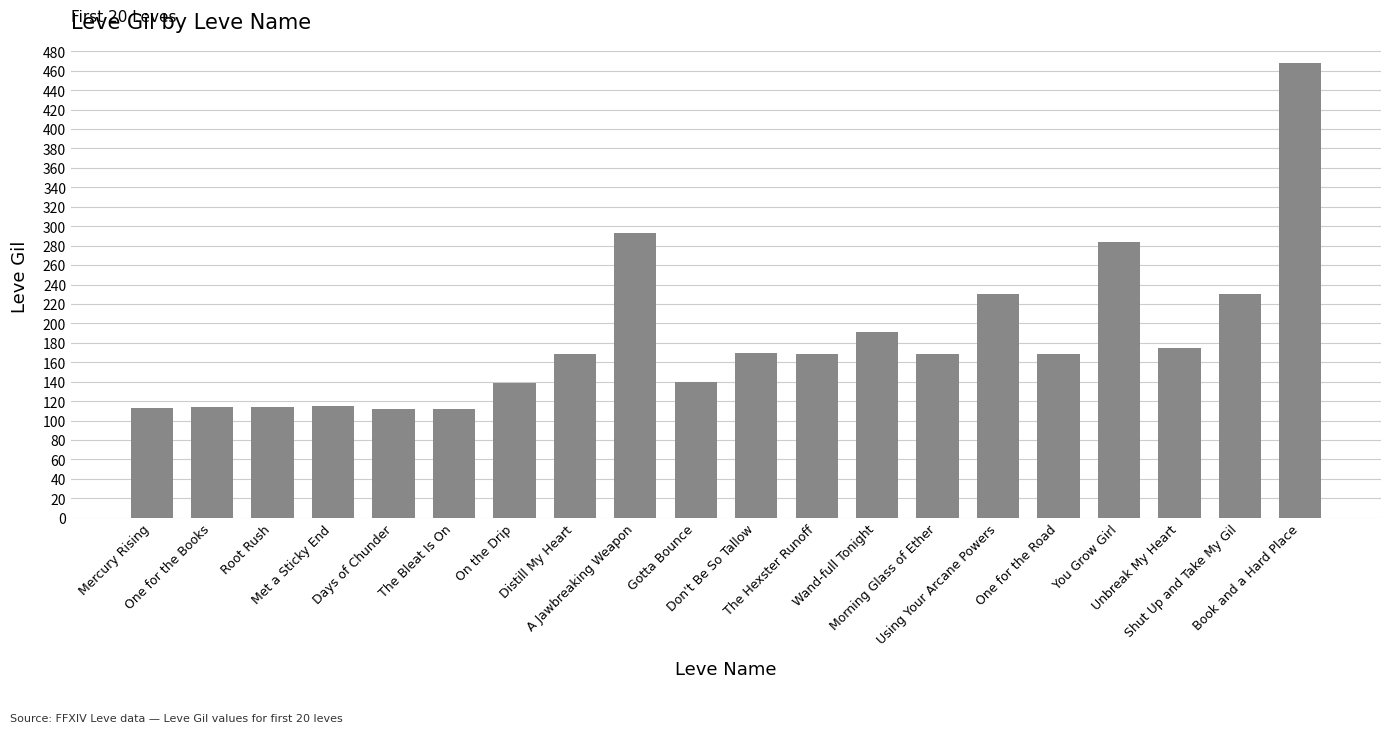

Is it true that the value at Using Your Arcane Powers is 230?

True